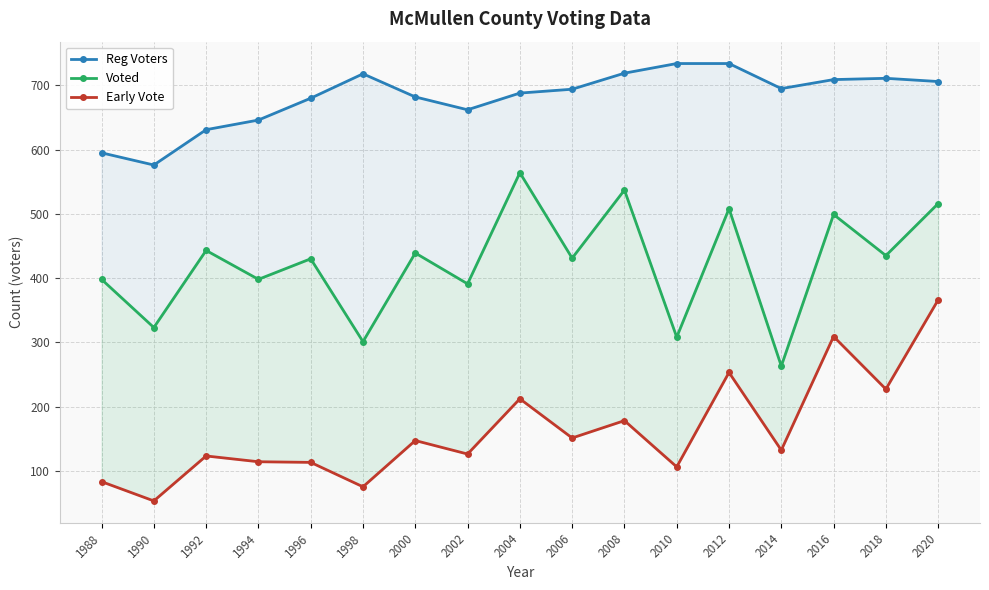

At which label does Early Vote first exceed 132?

2000